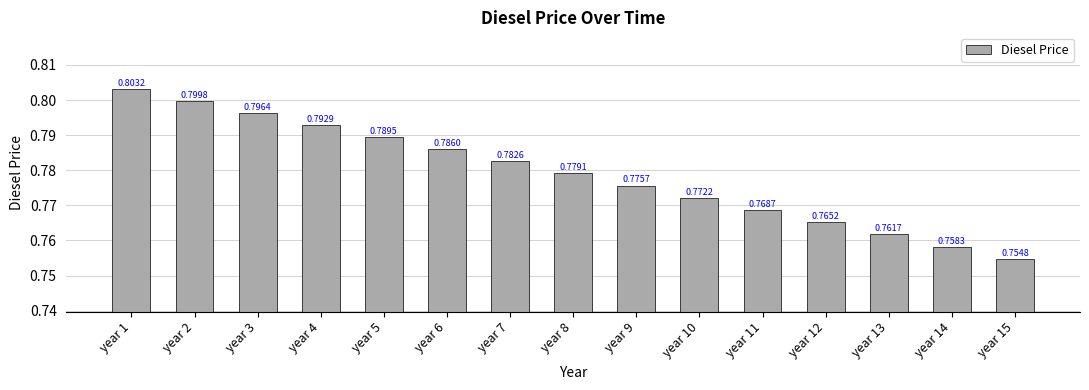

List the labels in order of value, smallest first.

year 15, year 14, year 13, year 12, year 11, year 10, year 9, year 8, year 7, year 6, year 5, year 4, year 3, year 2, year 1